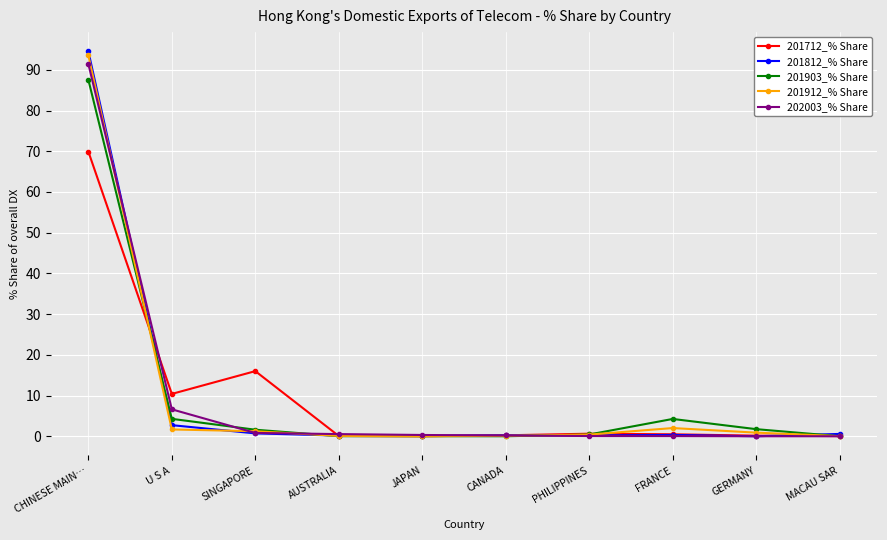

Does the chart display data point markers on the line(s)?

Yes